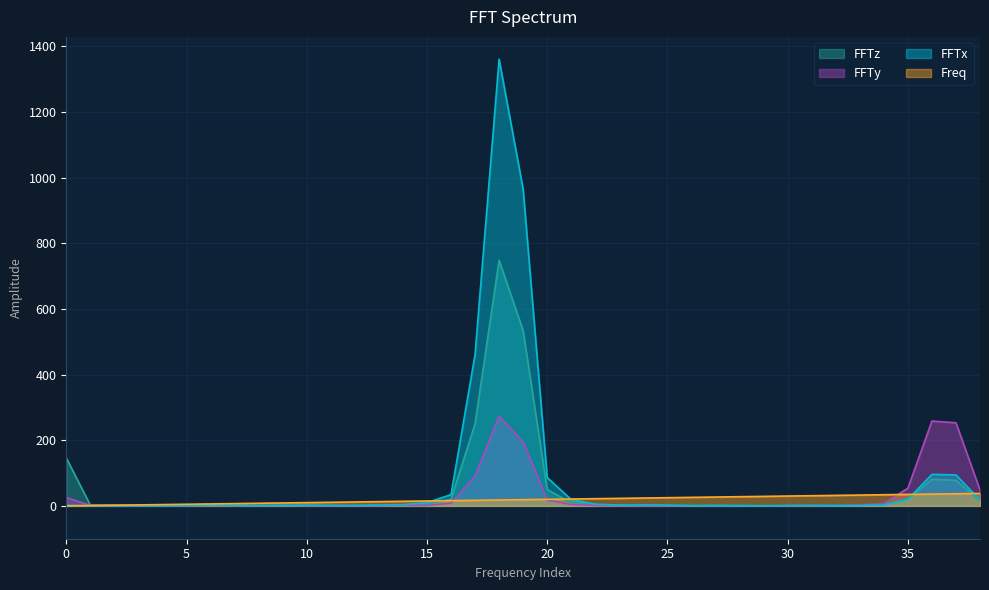

The value of FFTz at 23 is 5.1. True or false?

False